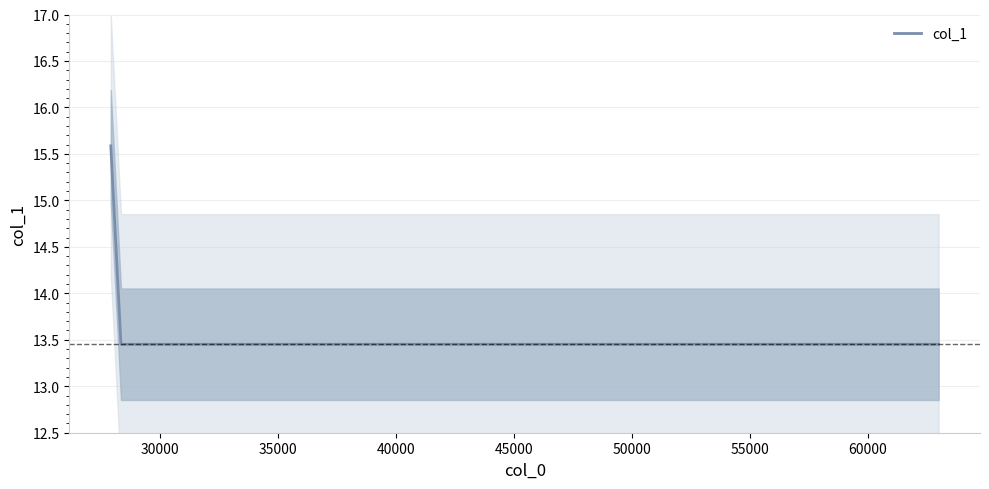

Reading left to right, extract all data points from this chart.

15.6	13.5	13.5	13.5